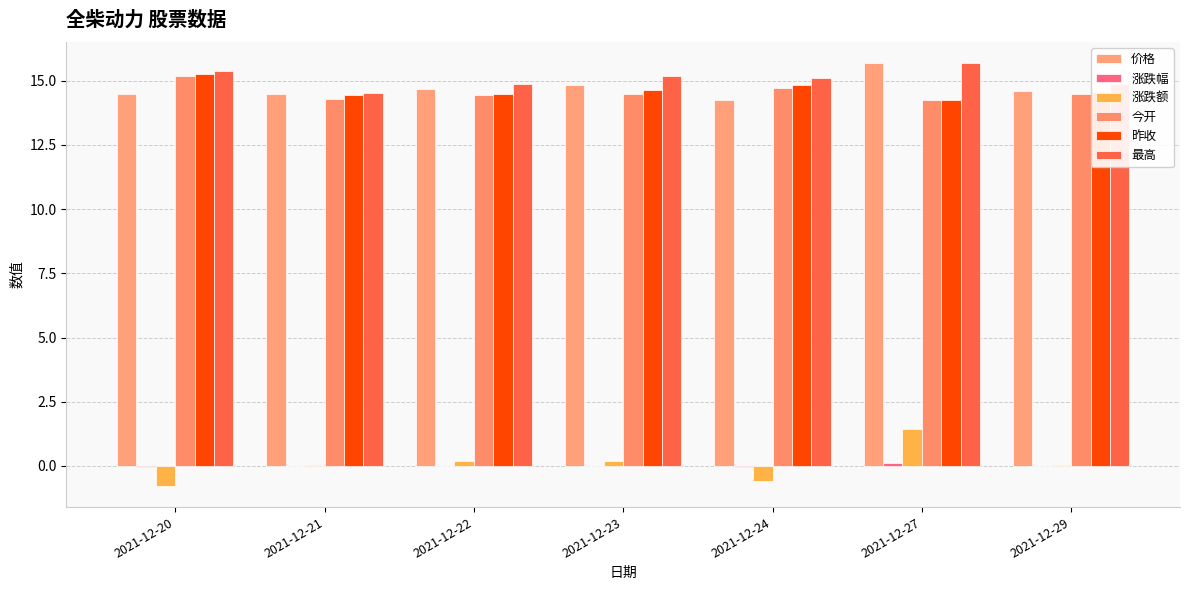

Is the value of 昨收 at 2021-12-20 greater than the value of 最高 at 2021-12-27?

No